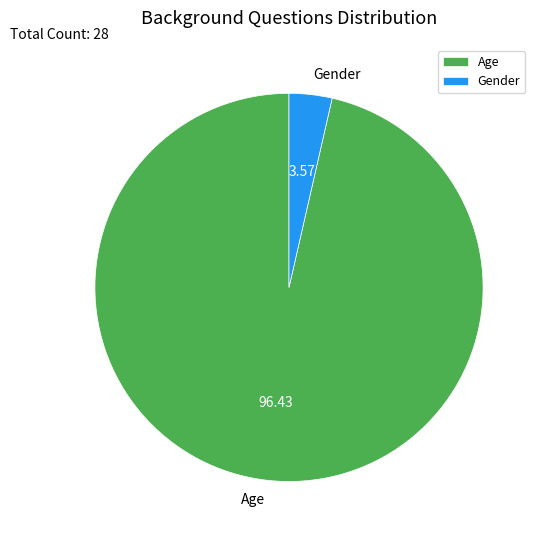

Is the sum of Gender and Age greater than half?

Yes